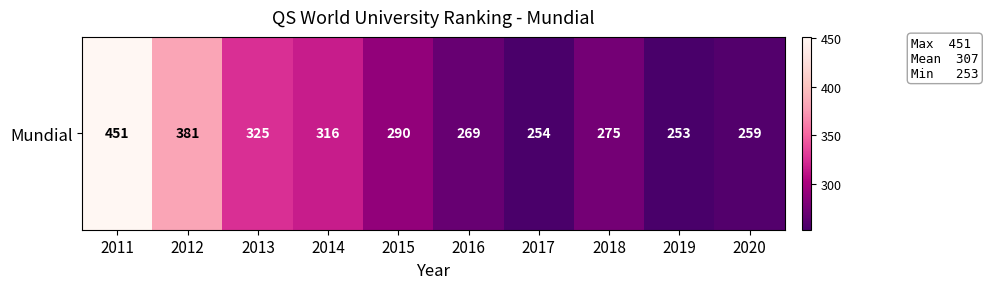

What is the minimum value shown in the chart?

253